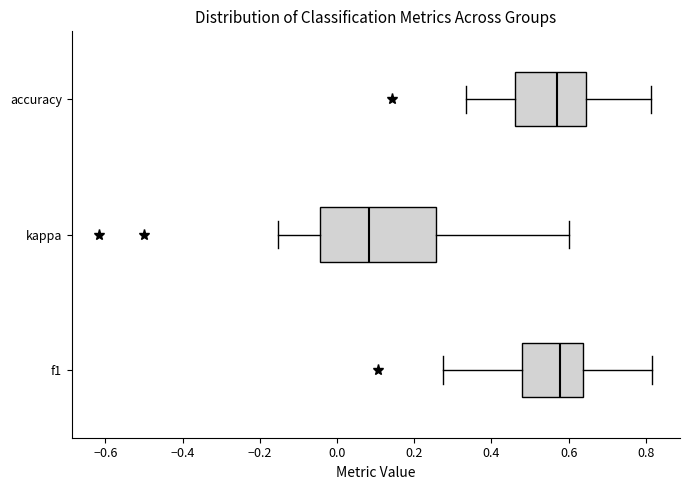

Reading bottom to top, transcribe this box plot: for each box, give where its median line is, the range the box spans, and where its two whiskers end, as read against the x-axis. The values are not printed on the chart, so give them approximately, as read against the axis.

f1: median 0.58, box 0.48 to 0.64, whiskers 0.28 to 0.82
kappa: median 0.08, box -0.04 to 0.26, whiskers -0.16 to 0.60
accuracy: median 0.56, box 0.46 to 0.64, whiskers 0.34 to 0.82